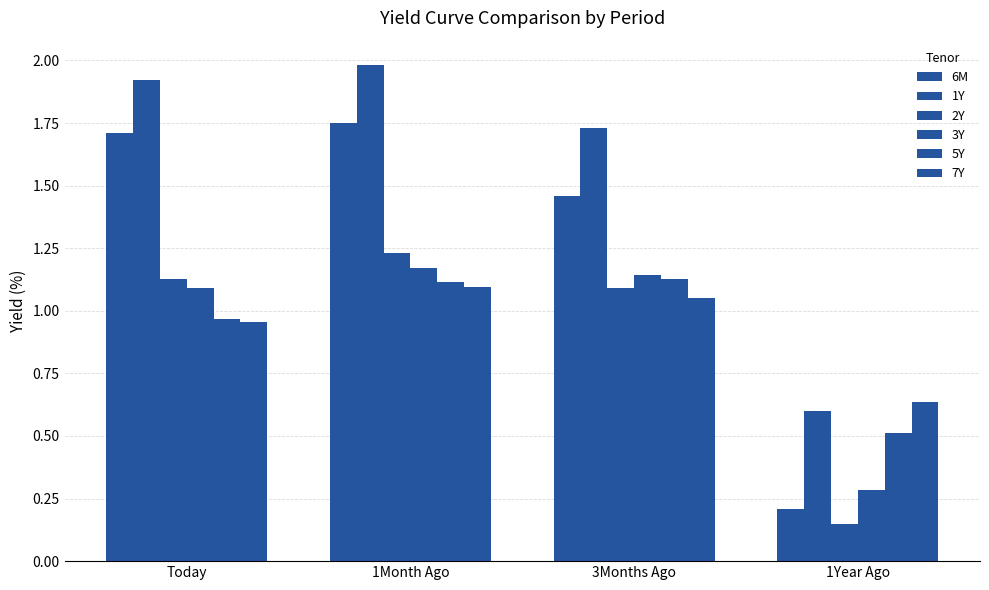

How many bars are there in total?

24